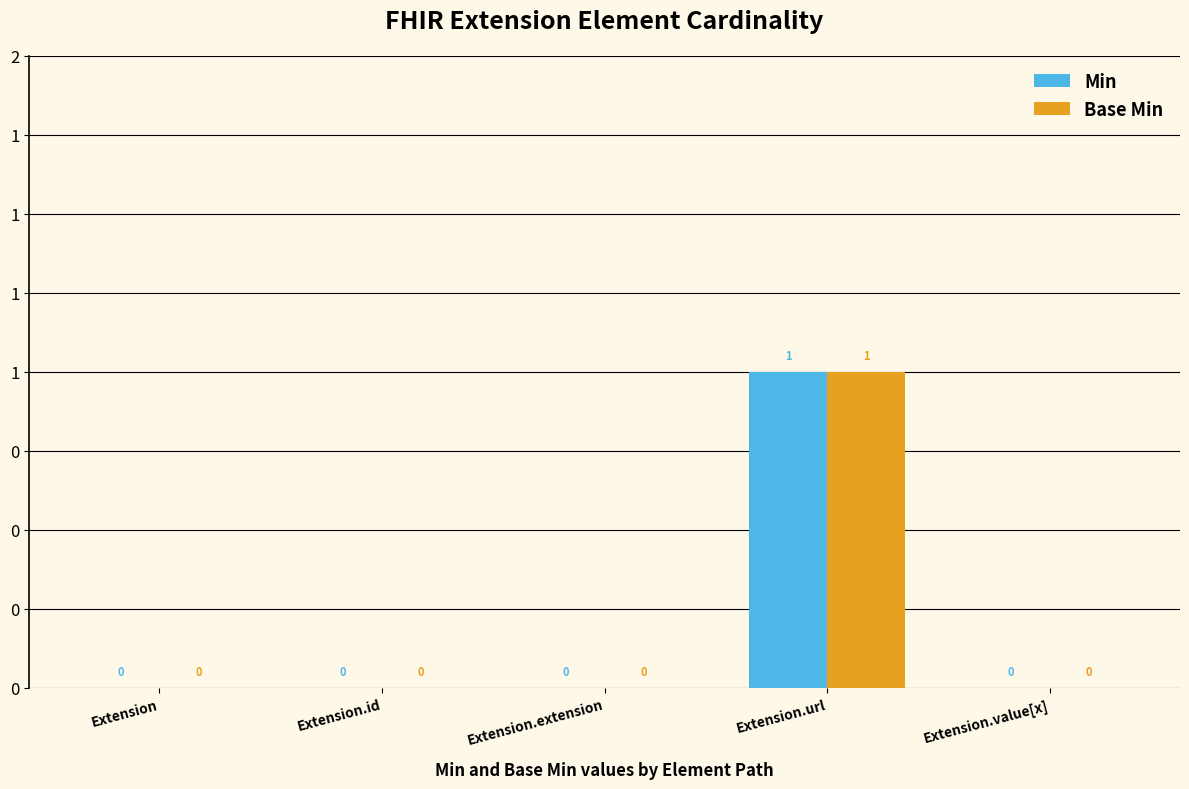

Which label corresponds to the smallest value in the chart?

Extension